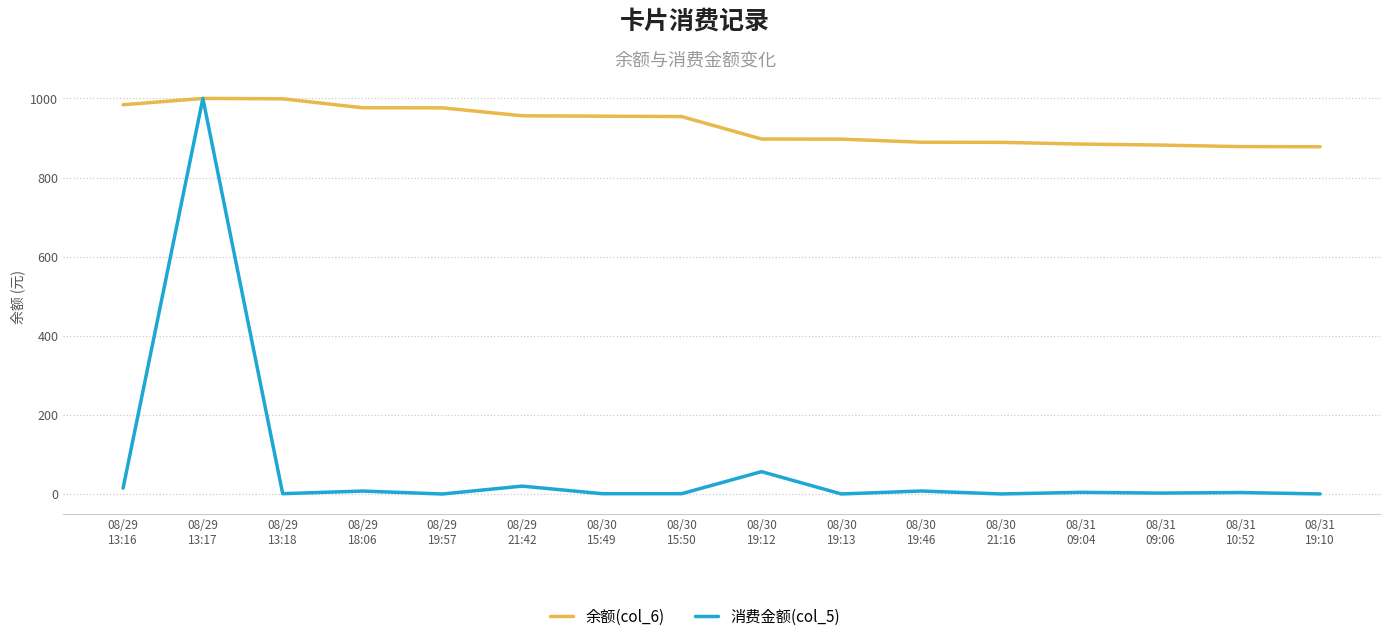

Which series has the widest spread of values?

消费金额(col_5)